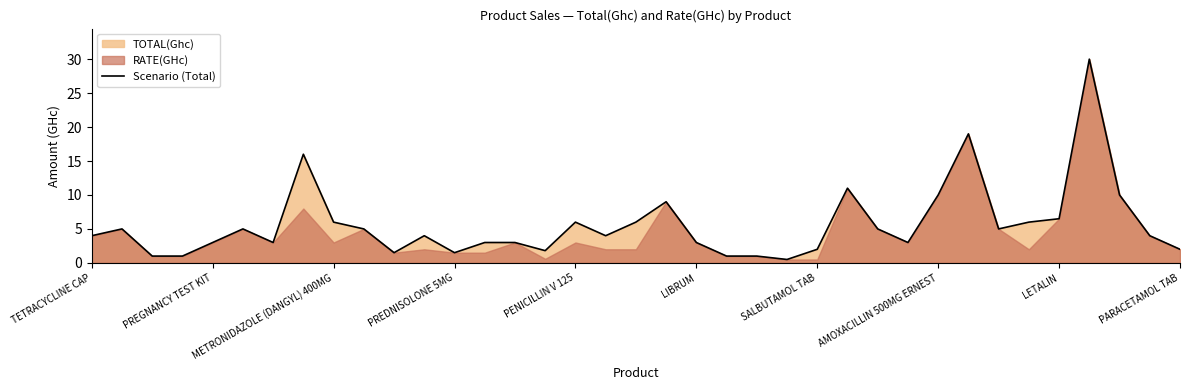

What is the approximate value of Scenario (Total) at TETRACYCLINE CAP?

4.0